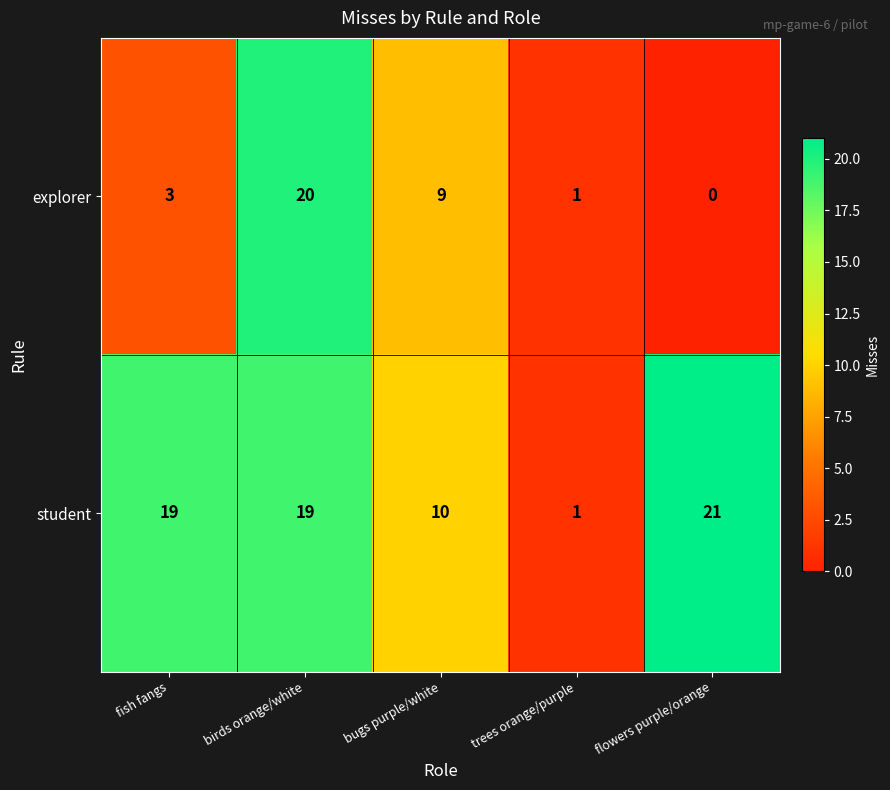

Which series has the largest total across all categories?

student